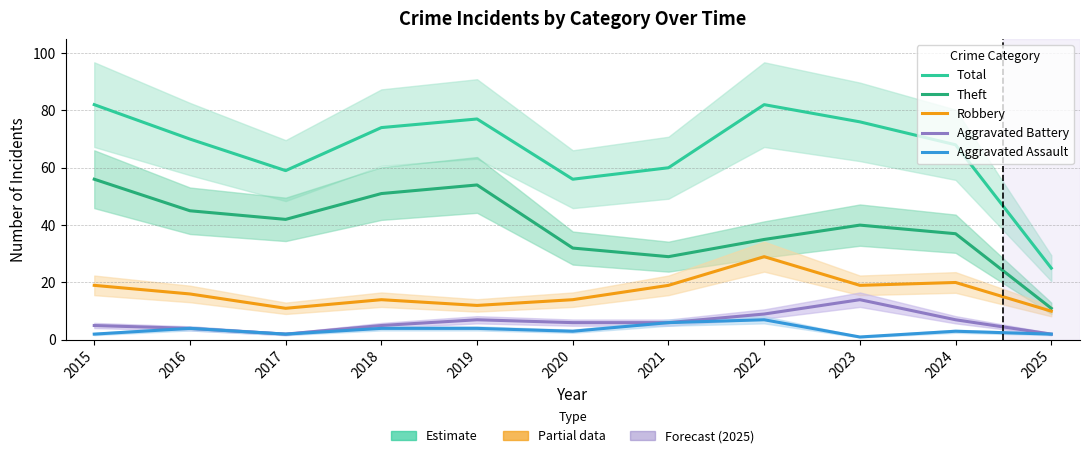

How many data points in Theft are less than 40?

5